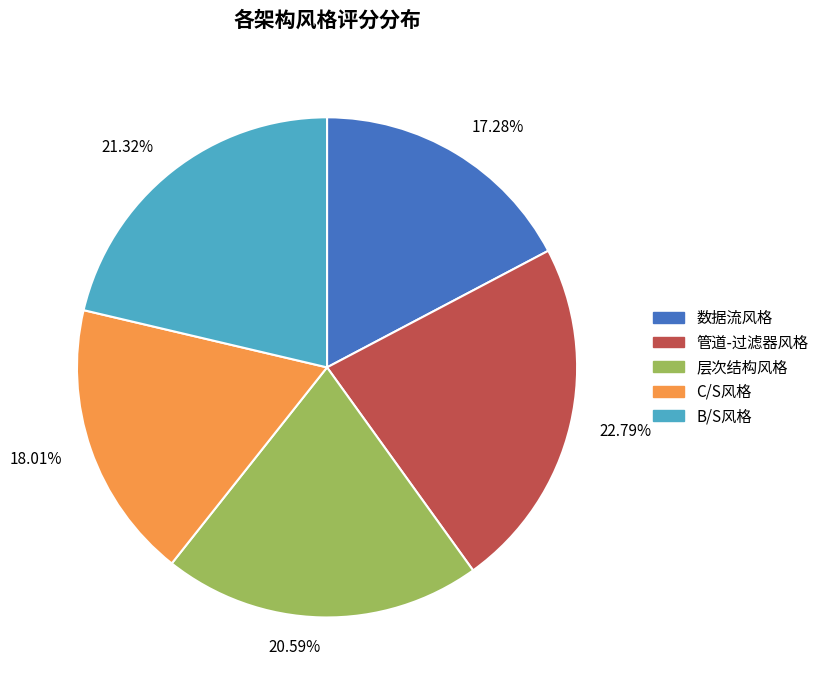

Rank the categories by value from lowest to highest.

17.28%, 18.01%, 20.59%, 21.32%, 22.79%